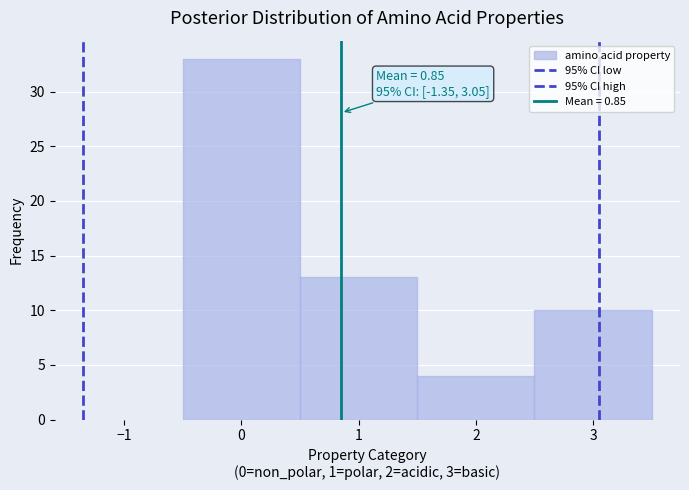

Which range on the x-axis has the tallest bar?

-0.5 to 0.5